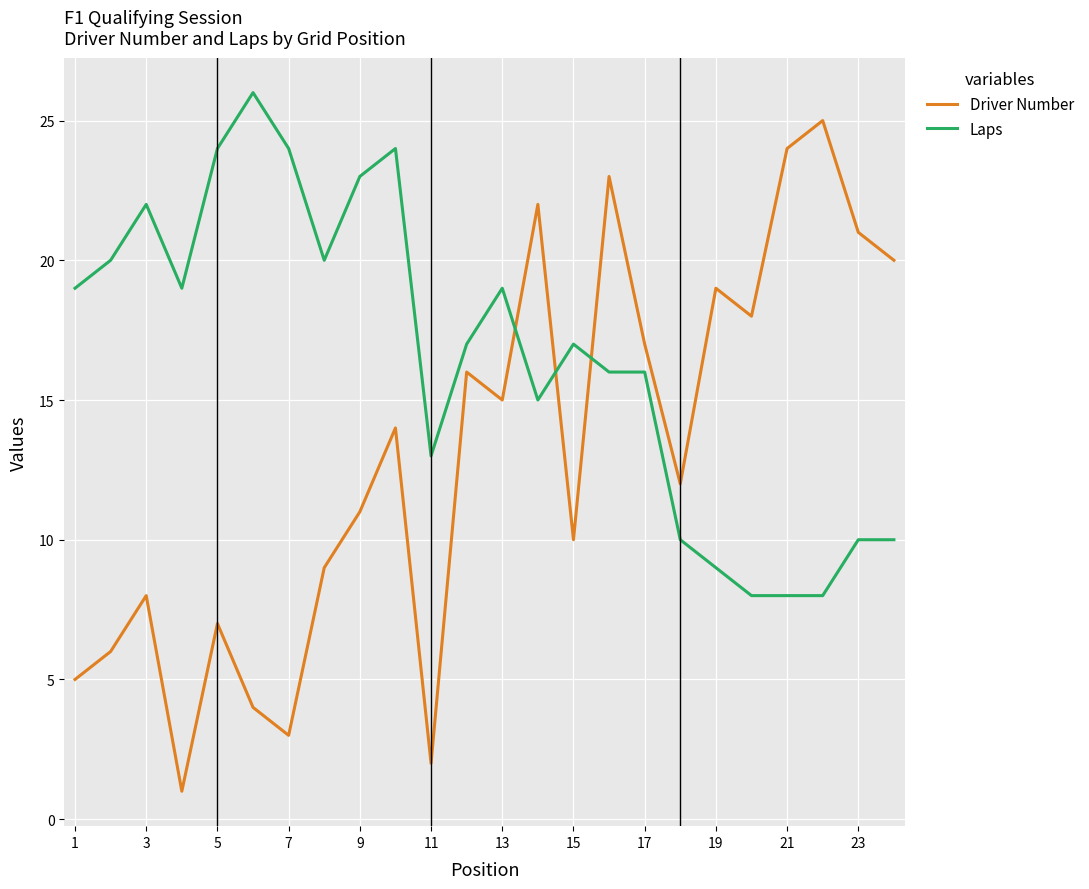

After their last crossing, which series has the higher values: Laps or Driver Number?

Driver Number